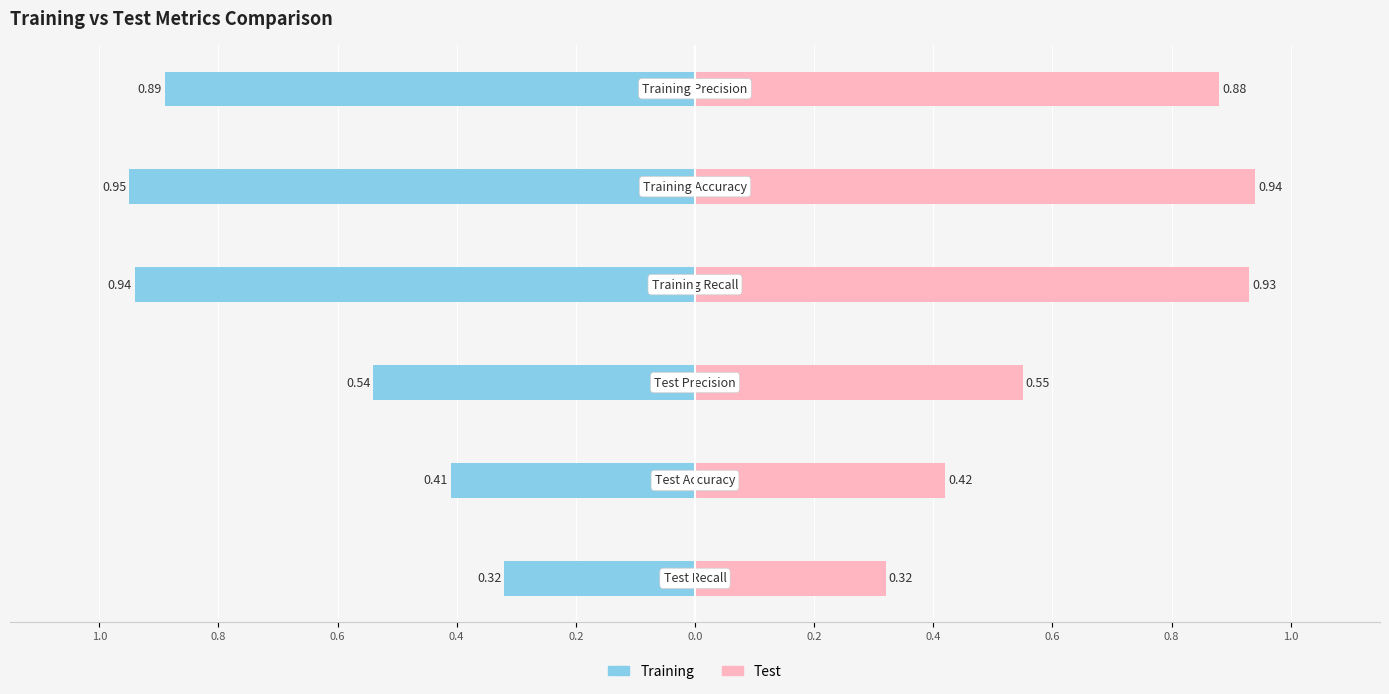

Is it true that Training equals 1.2 at Precision?

False